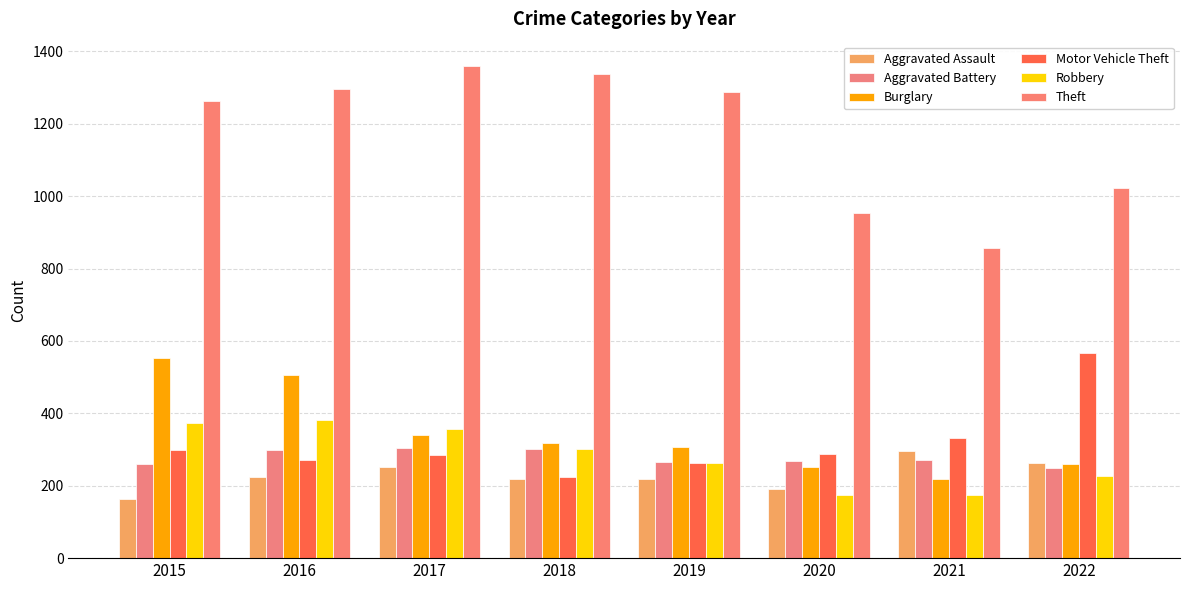

True or false: Motor Vehicle Theft has a value of 332 at 2021.

True